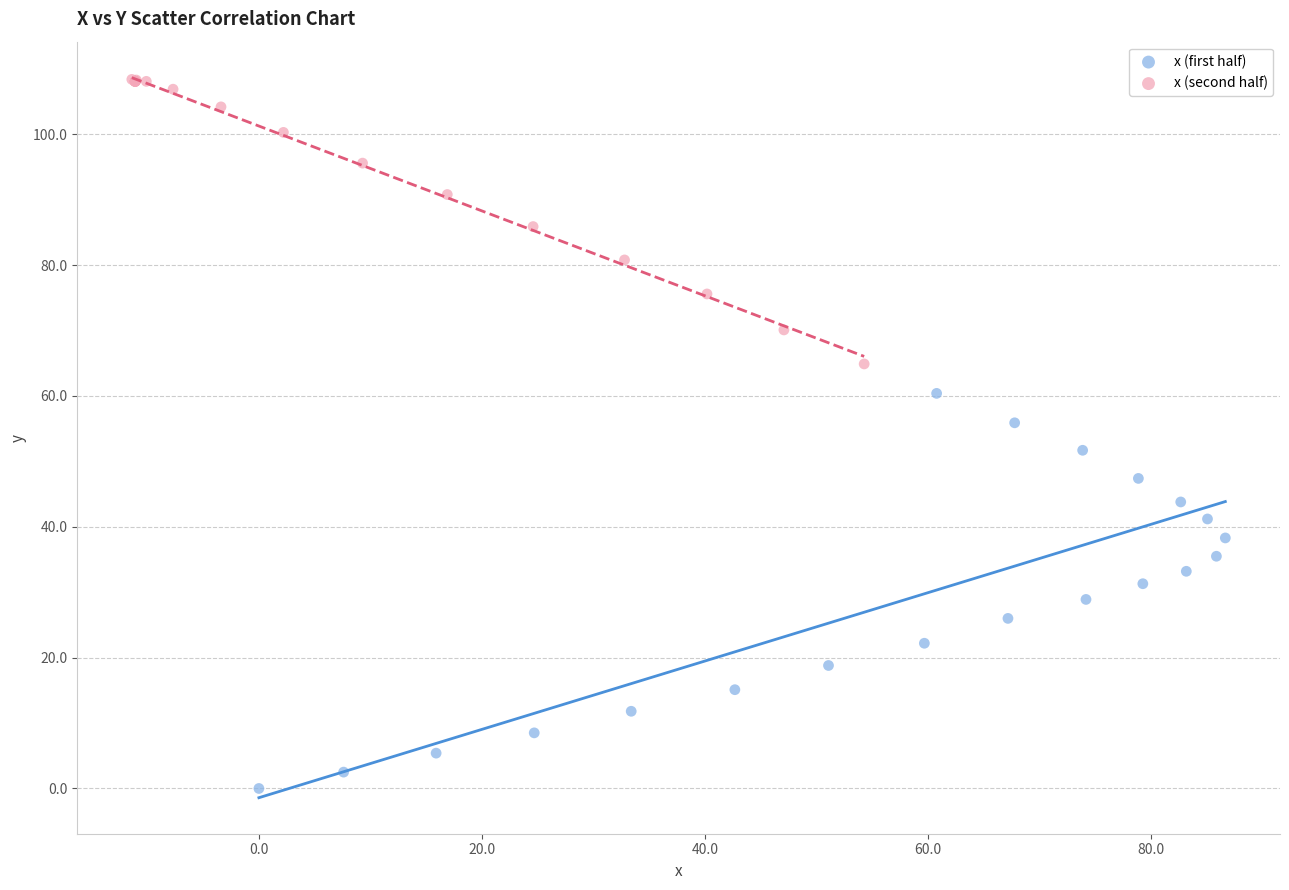

Which series has the widest spread of Y values?

x (first half)